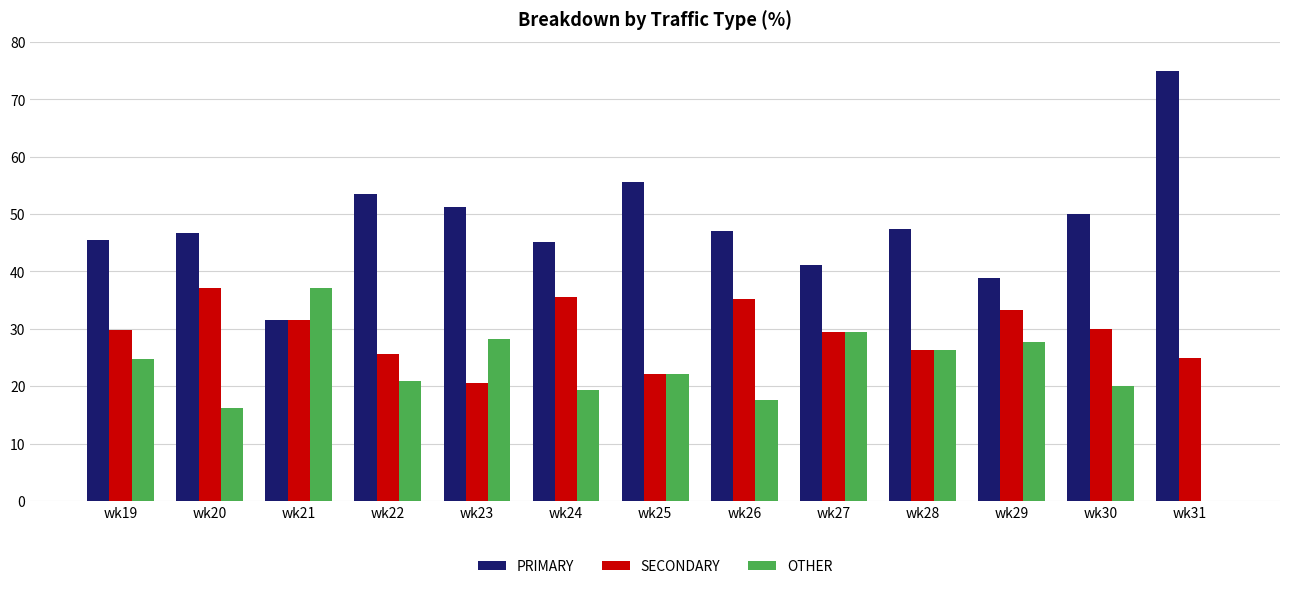

Is it true that OTHER equals 30.5 at wk24?

False